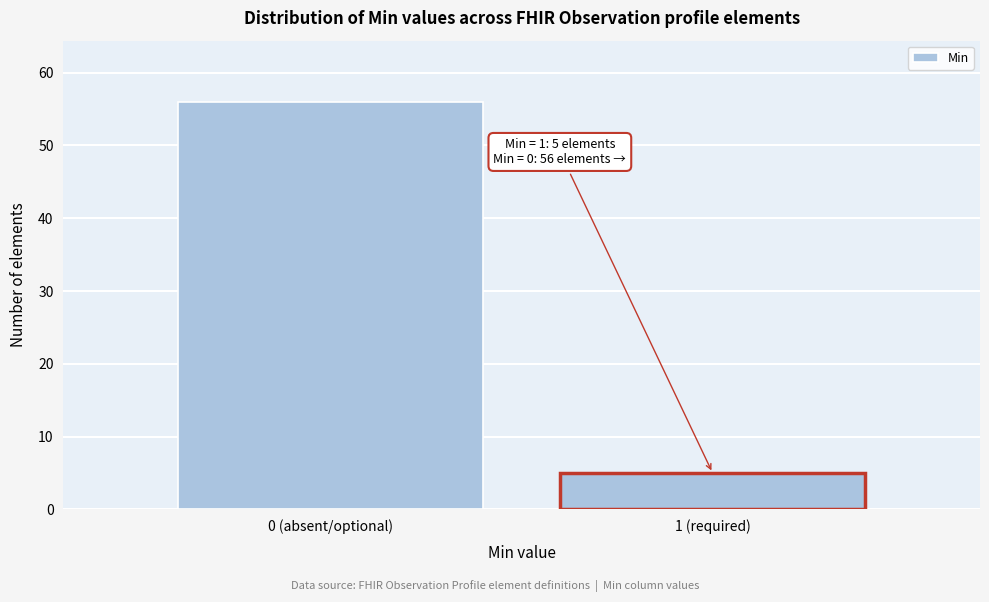

Reading left to right, transcribe all the data shown in this chart.

0 (absent/optional)=56	1 (required)=5